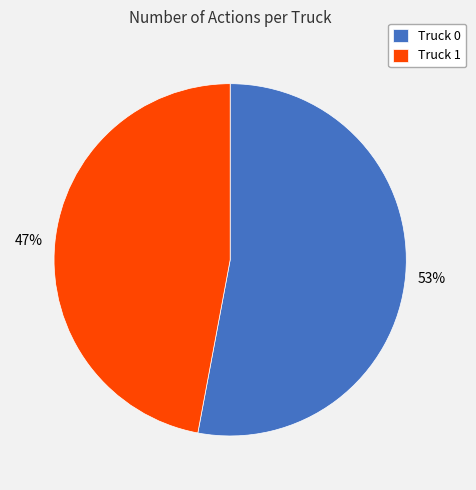

Which has a higher value, Truck 1 or Truck 0?

Truck 0